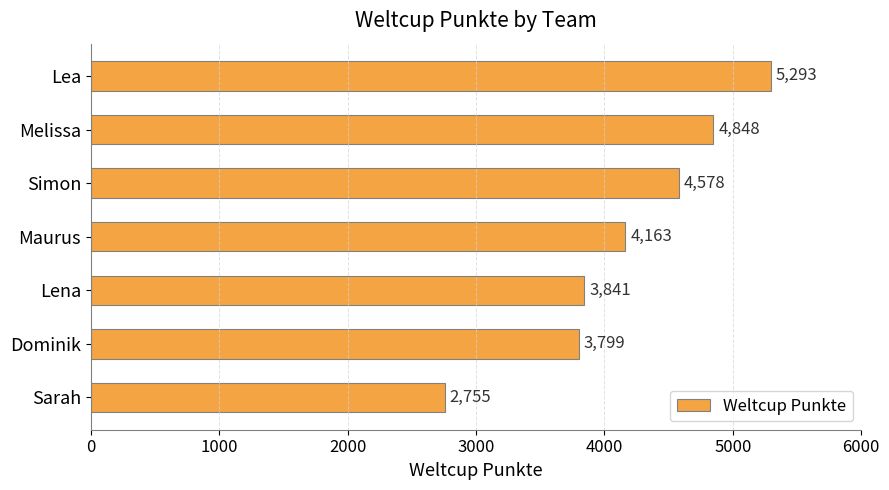

Count the number of categories in the chart.

7